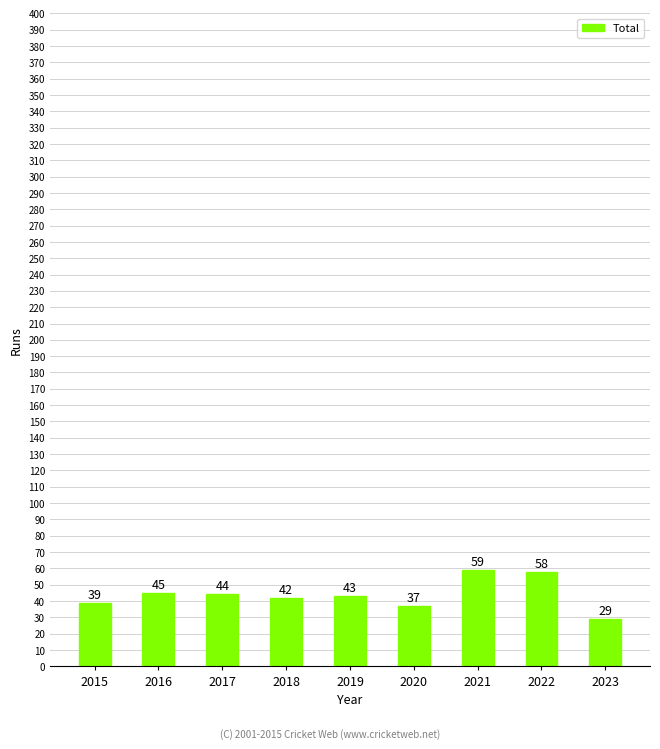

What is the average value?

44